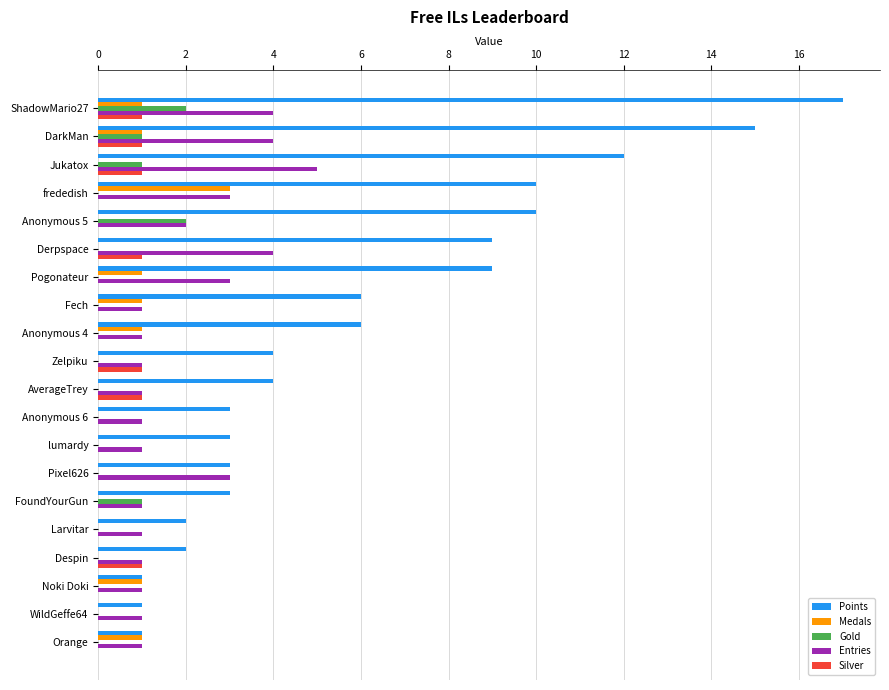

Count the number of categories in the chart.

20